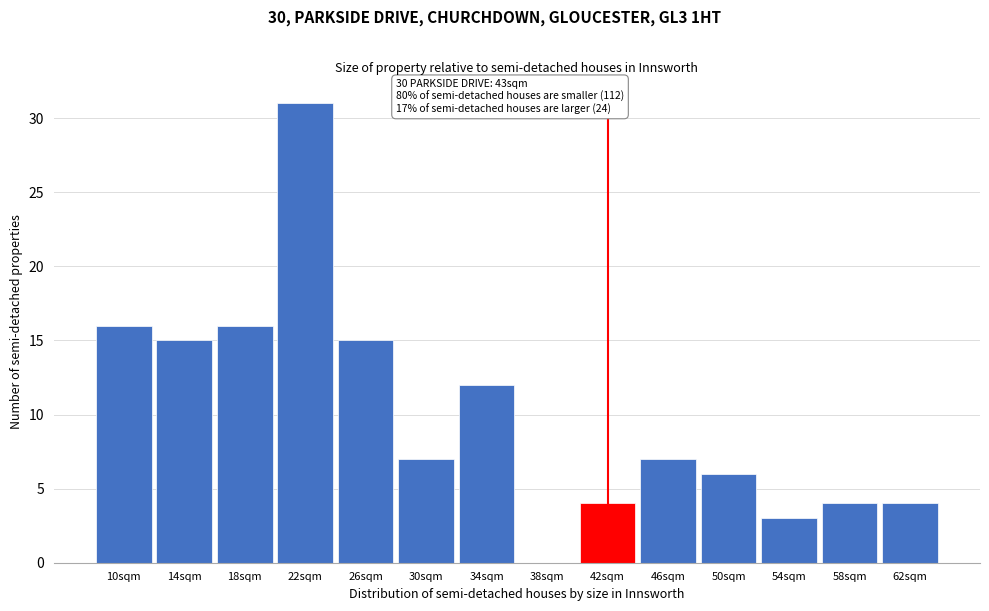

Which range on the x-axis has the tallest bar?

20 to 24